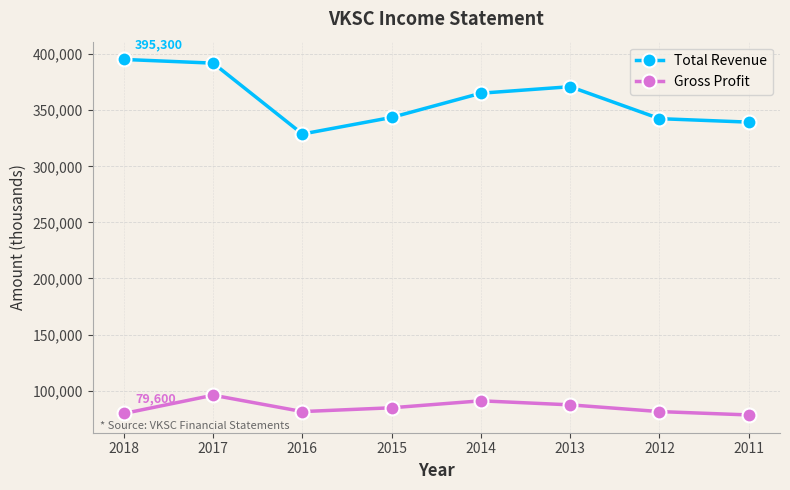

What is the minimum value shown in the chart?

78300